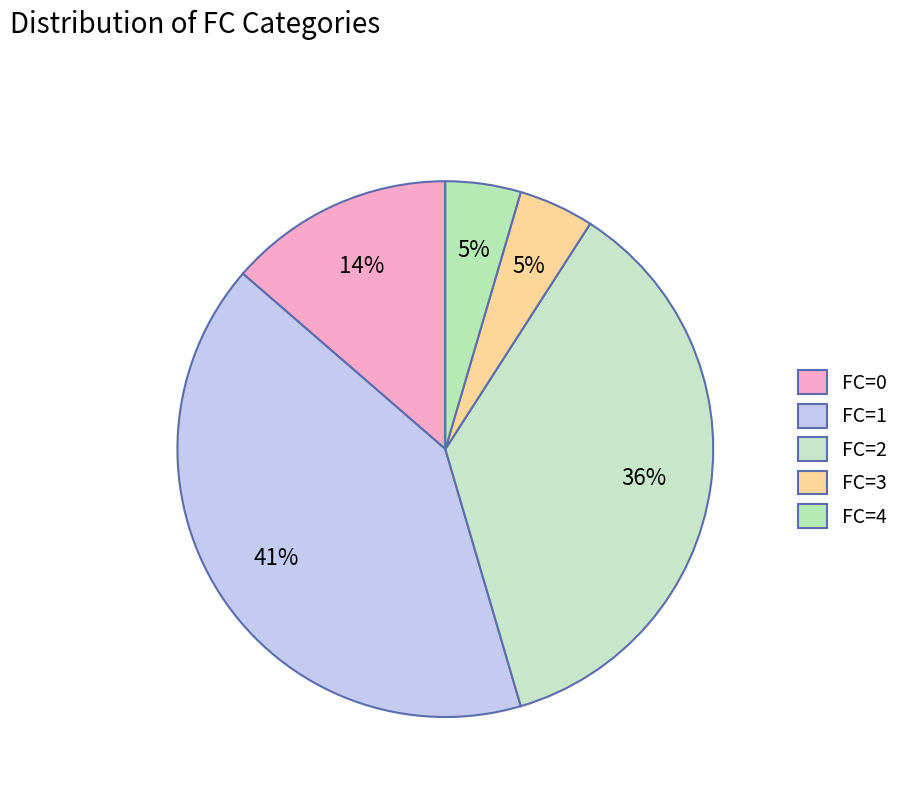

Count the number of slices in the pie.

5